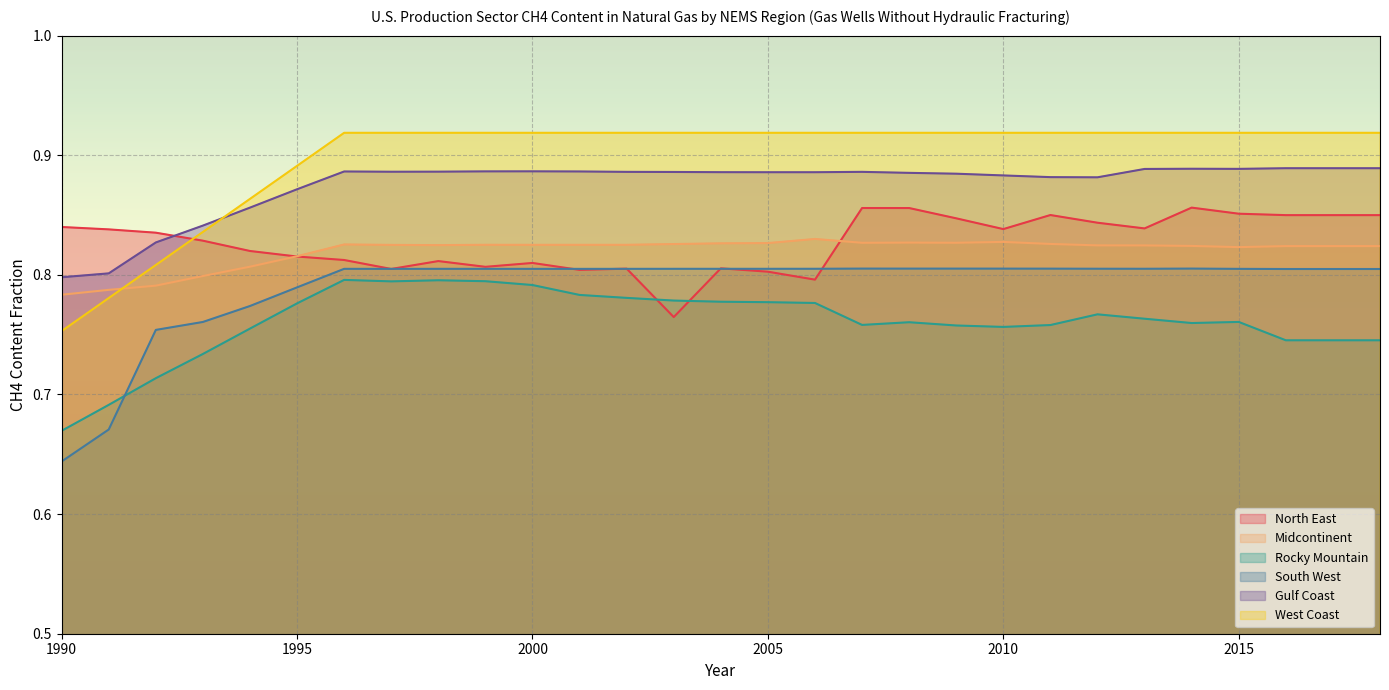

Between 2007 and 2006, which is larger?

2007